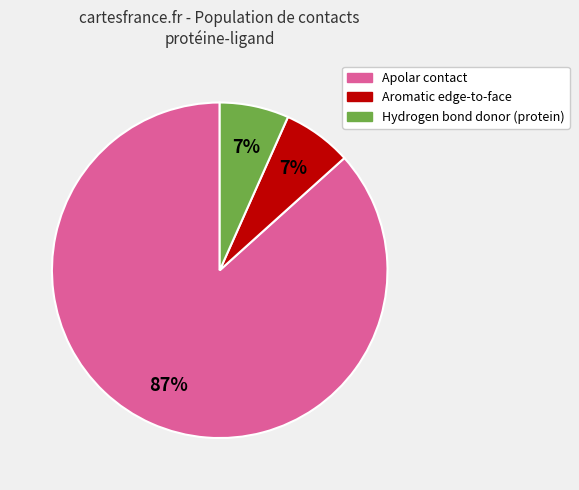

To the nearest percent, what is the average slice percentage?

33%